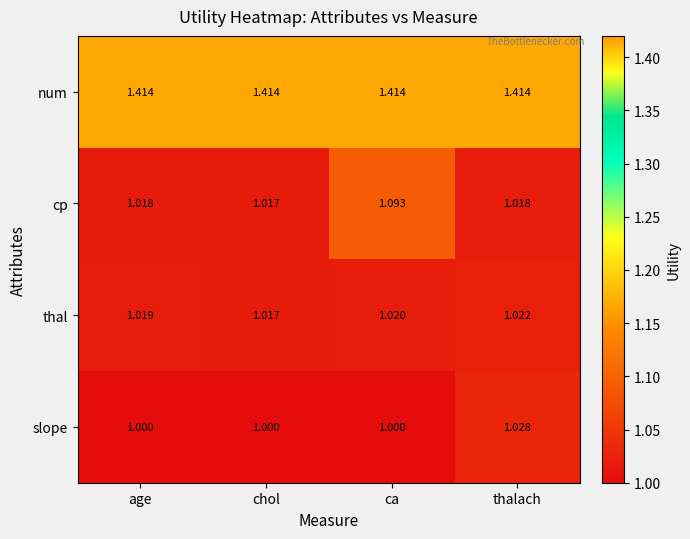

Which series has the largest total across all categories?

num